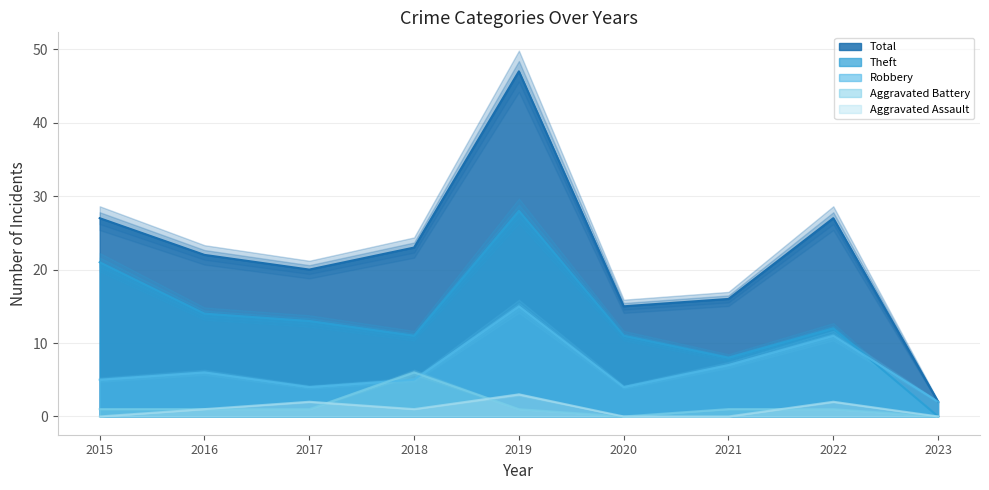

Reading right to left, transcribe all the data shown in this chart.

Aggravated Assault: 0	2	0	0	3	1	2	1	0
Aggravated Battery: 0	1	1	0	1	6	1	1	1
Robbery: 2	11	7	4	15	5	4	6	5
Theft: 0	12	8	11	28	11	13	14	21
Total: 2	27	16	15	47	23	20	22	27